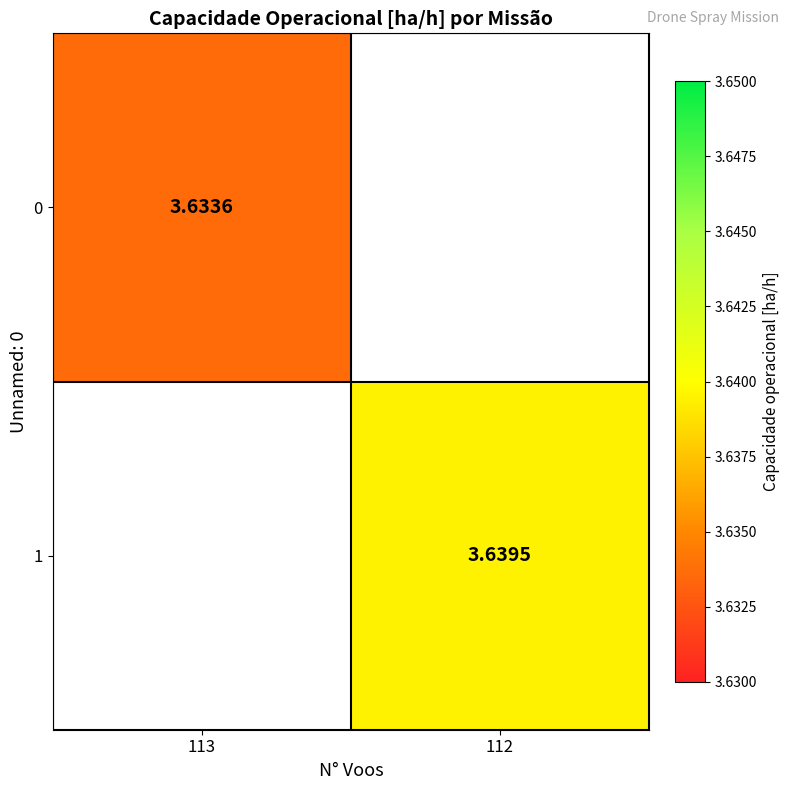

Rank the series by their average value, from lowest to highest.

0, 1